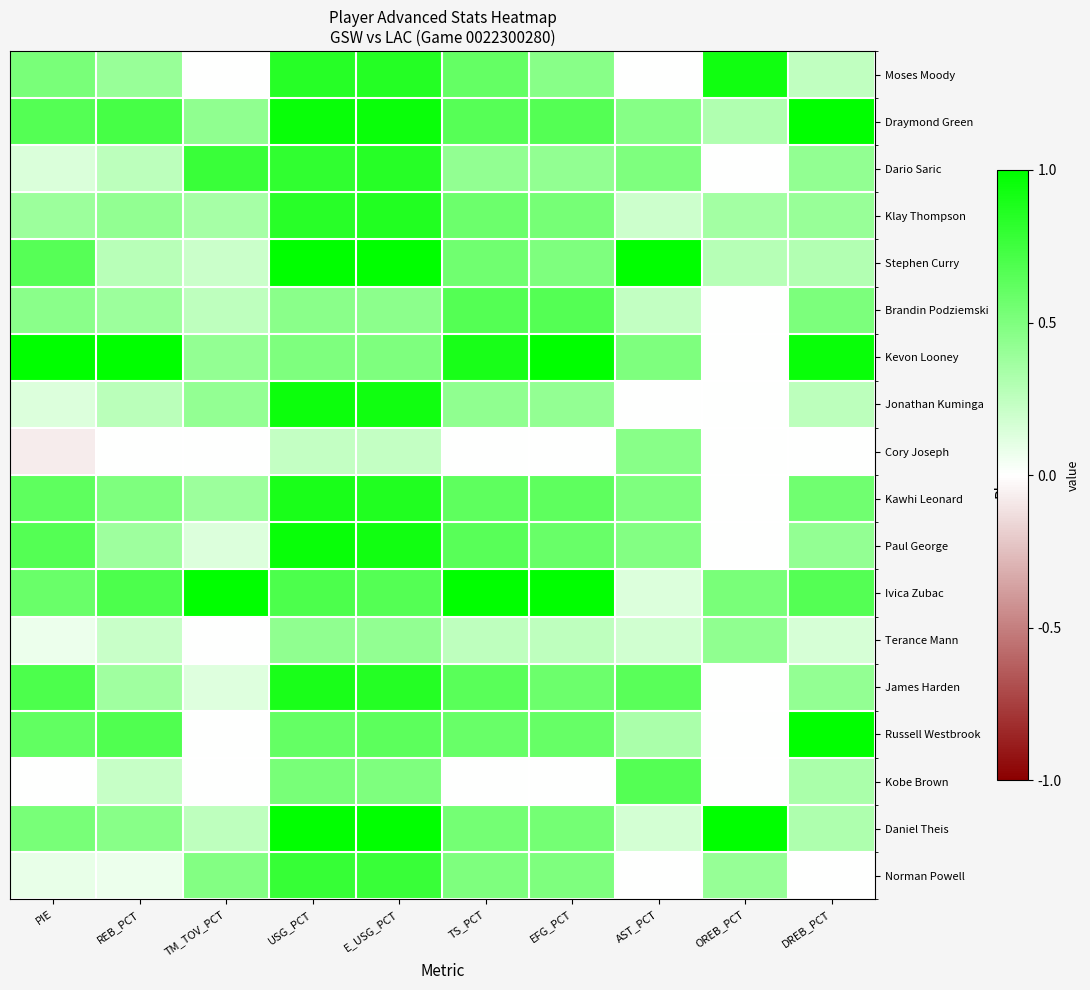

At E_USG_PCT, list the series in order from smallest to largest.

Cory Joseph, Terance Mann, Brandin Podziemski, Kevon Looney, Kobe Brown, Russell Westbrook, Ivica Zubac, Norman Powell, Dario Saric, James Harden, Moses Moody, Klay Thompson, Kawhi Leonard, Paul George, Jonathan Kuminga, Draymond Green, Daniel Theis, Stephen Curry